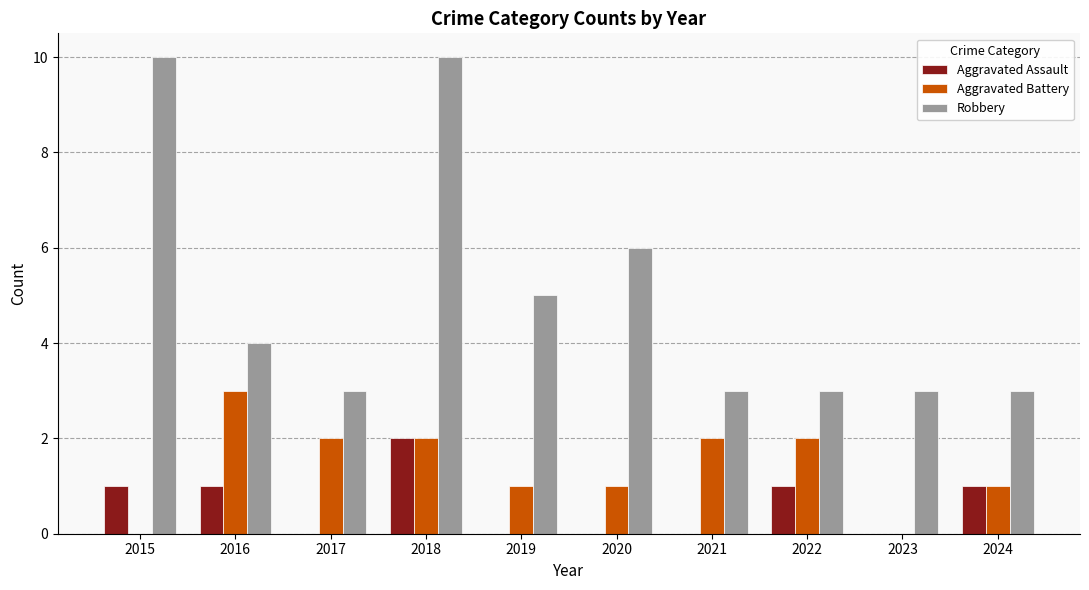

How many categories are shown in the chart?

10